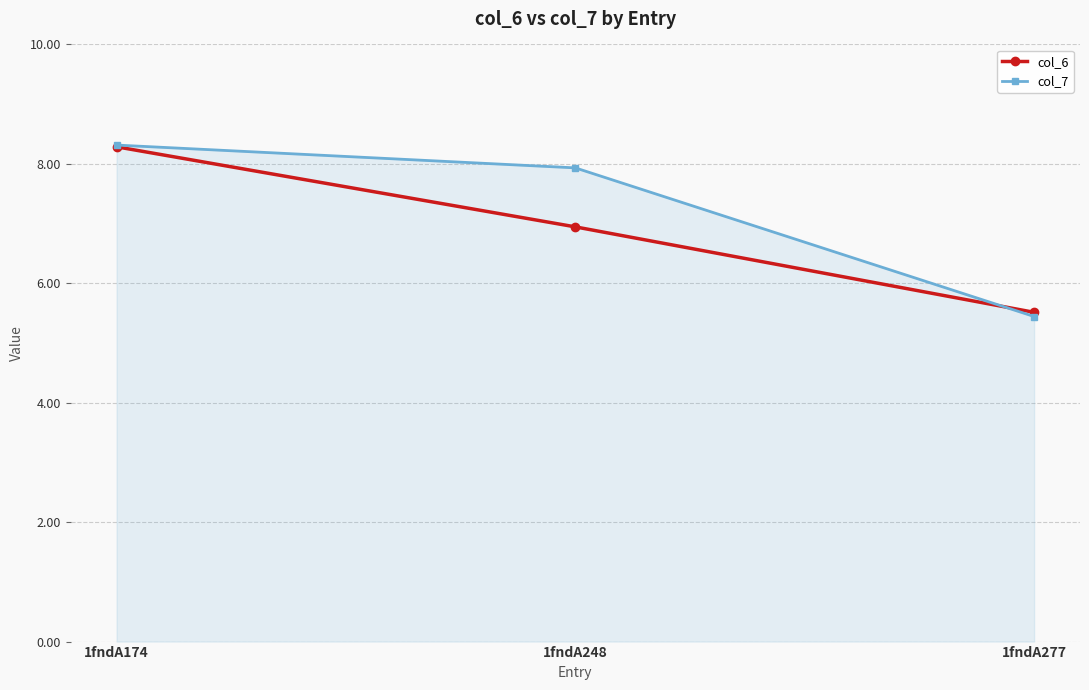

At how many categories does at least one series exceed 5?

3